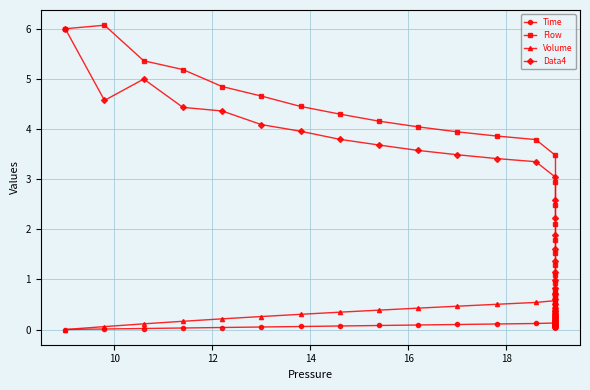

True or false: Data4 has more than 0 points higher than both neighbors.

True